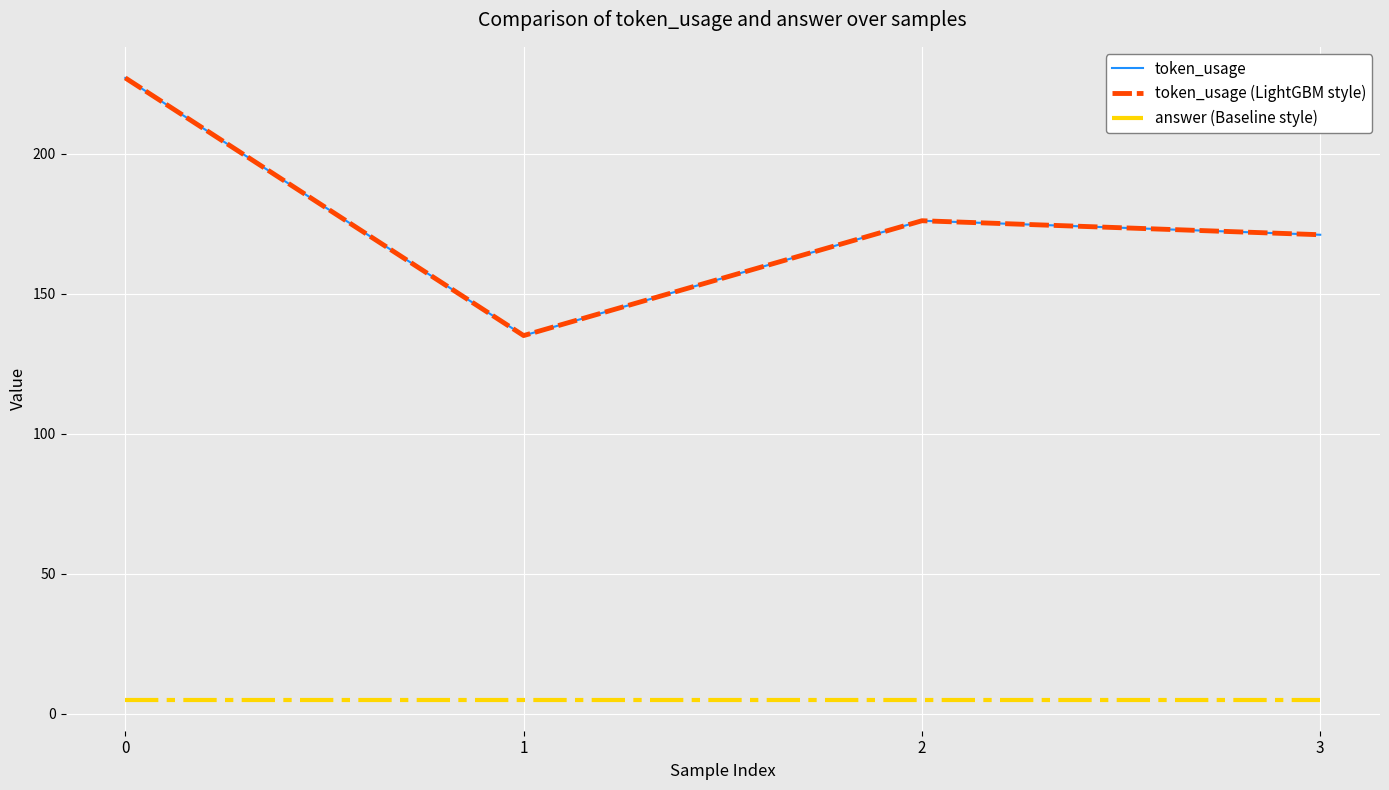

True or false: token_usage (LightGBM style) has a value of 41 at 1.

False